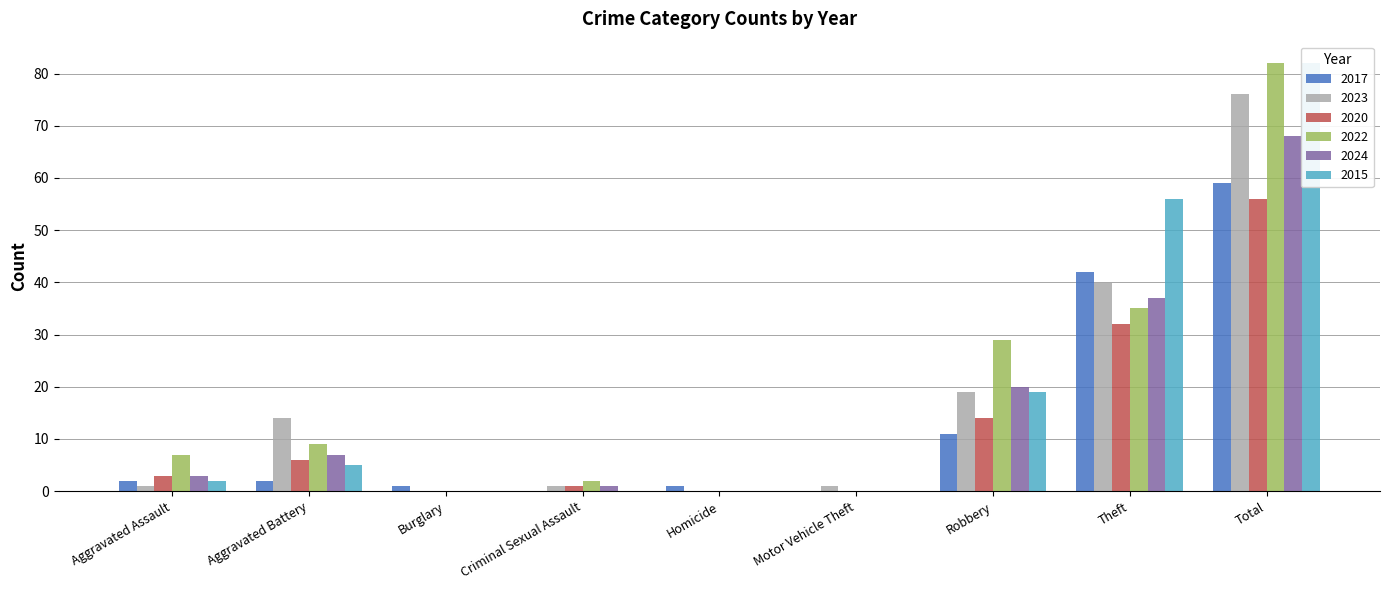

Are the bars horizontal?

No